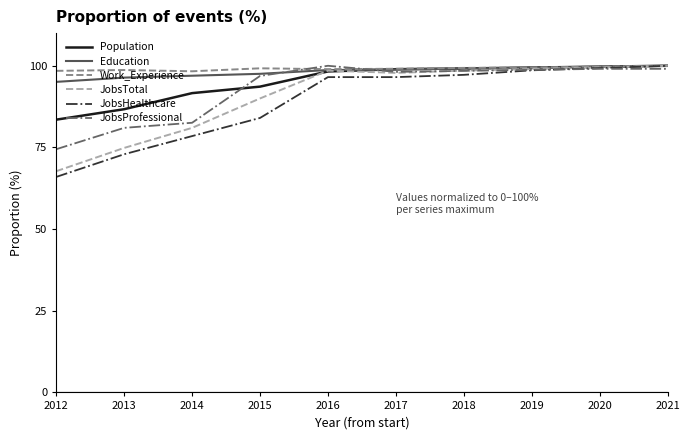

Is this an area chart (filled region under the line)?

No